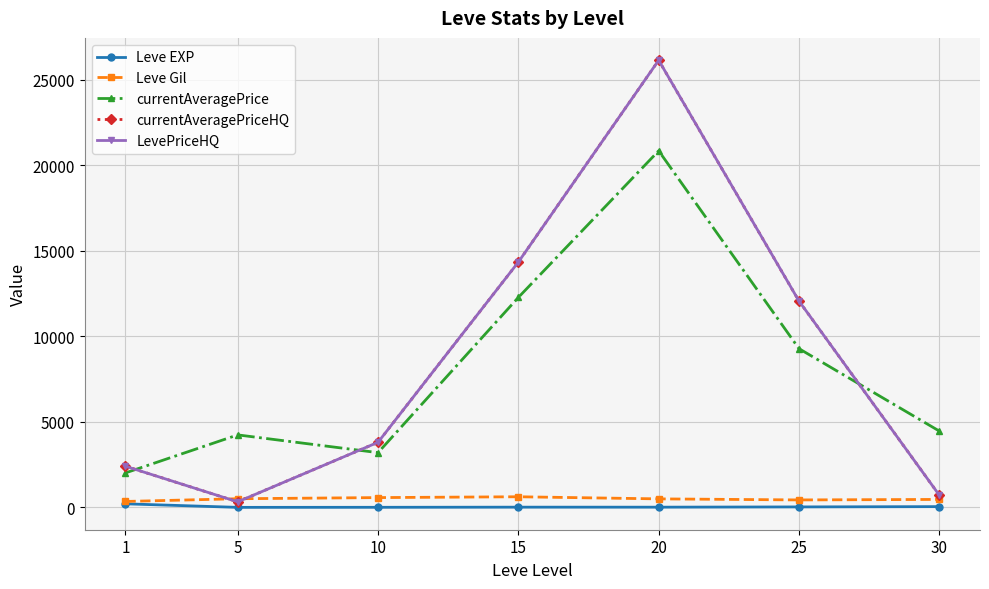

Is this an area chart (filled region under the line)?

No